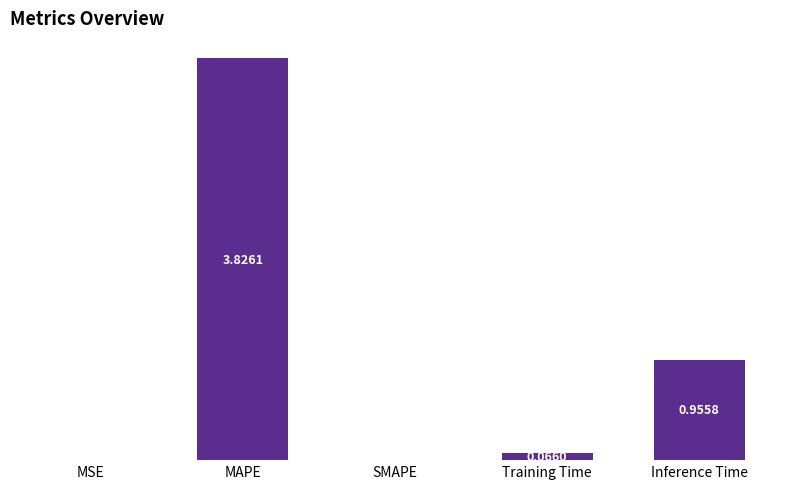

Where is the data nearest to the value 1?

Inference Time